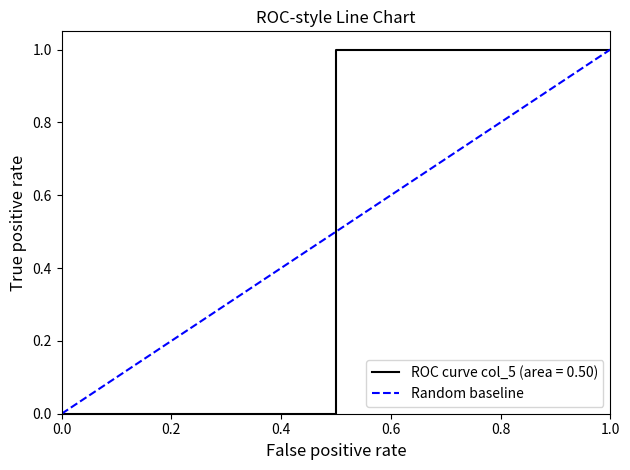

True or false: the data shows 1 at 0.0.

False